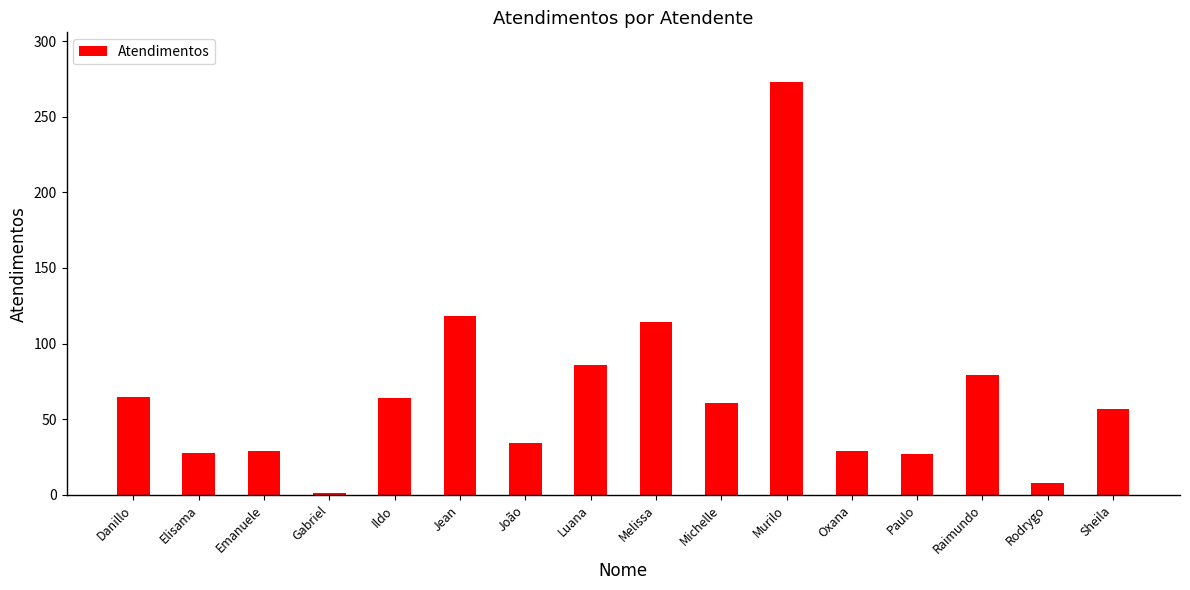

At which label is the value closest to 137?

Jean